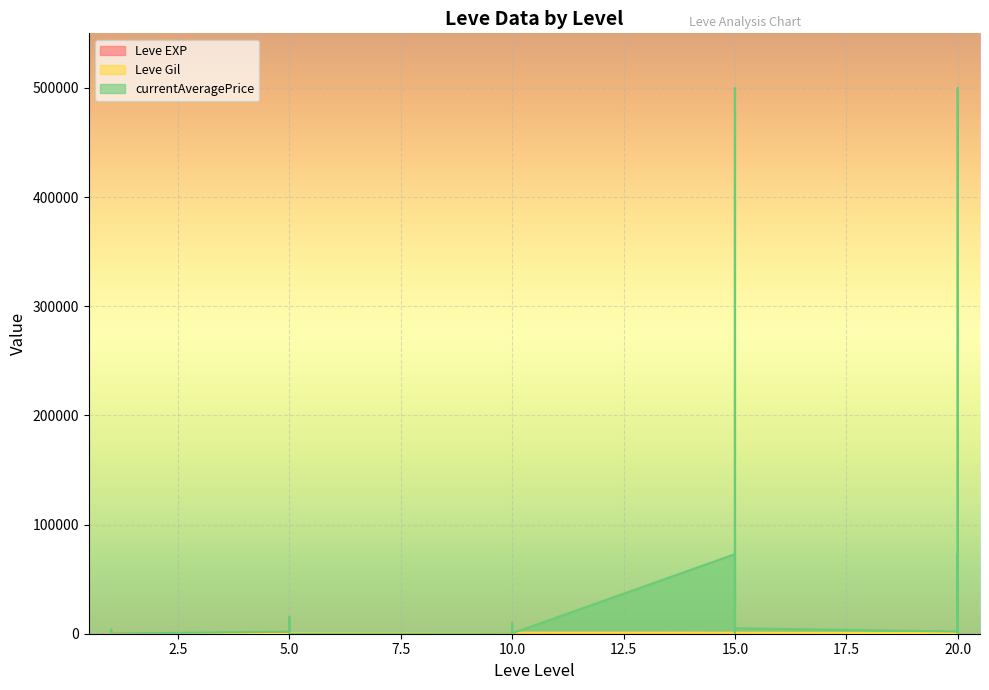

True or false: Leve Gil has more than 1 interior local peaks.

True